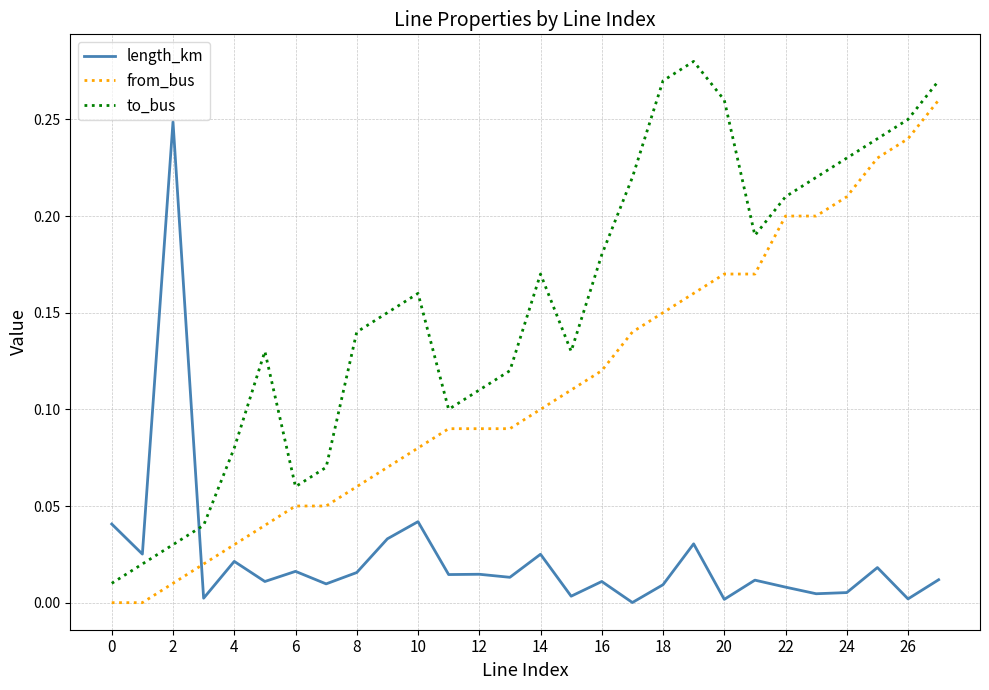

Which series has the largest total across all categories?

to_bus